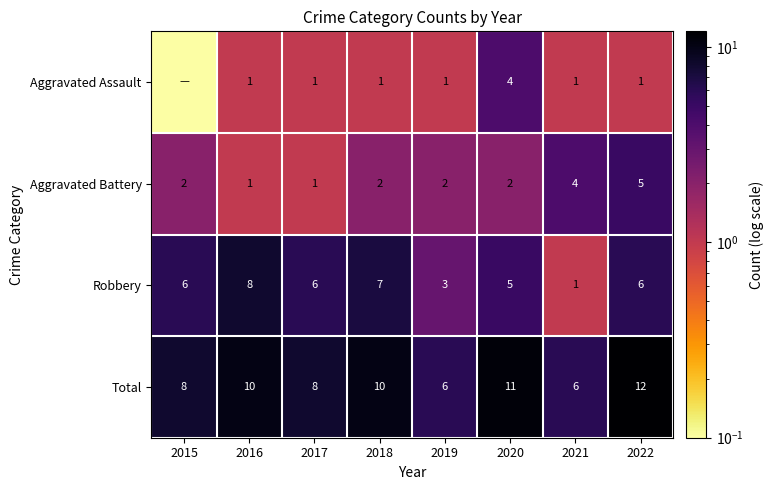

Which category has the lowest value across all series?

2015